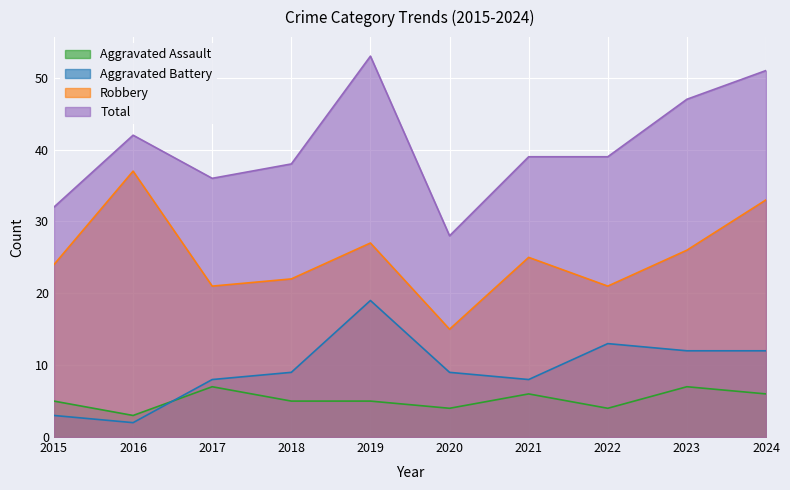

What is the value of the Aggravated Assault point at the 10th from the left?

6